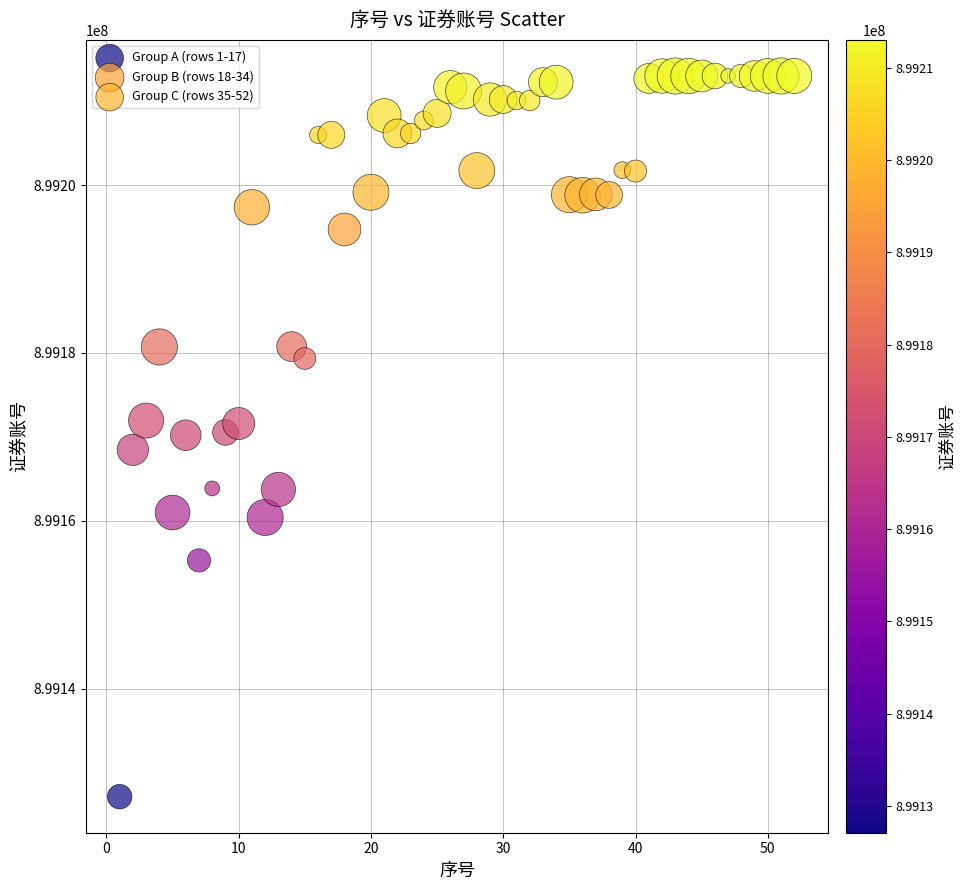

Which series has the largest Y range (max minus min)?

Group A (rows 1-17)